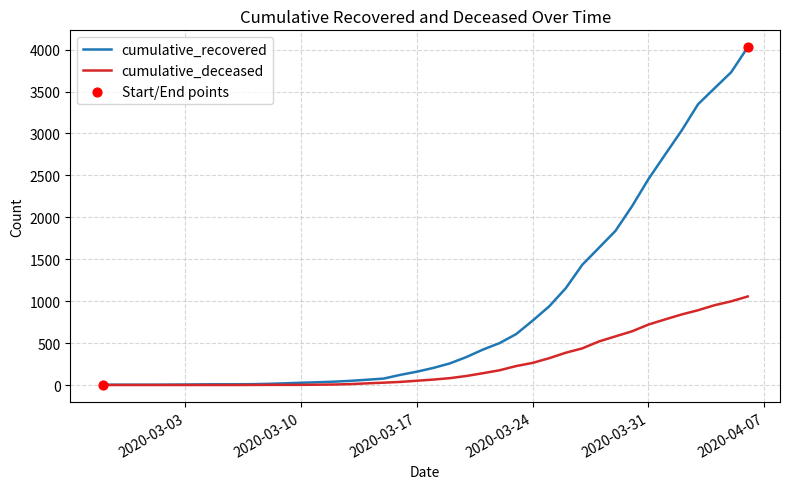

At how many categories does at least one series exceed 1293?

11